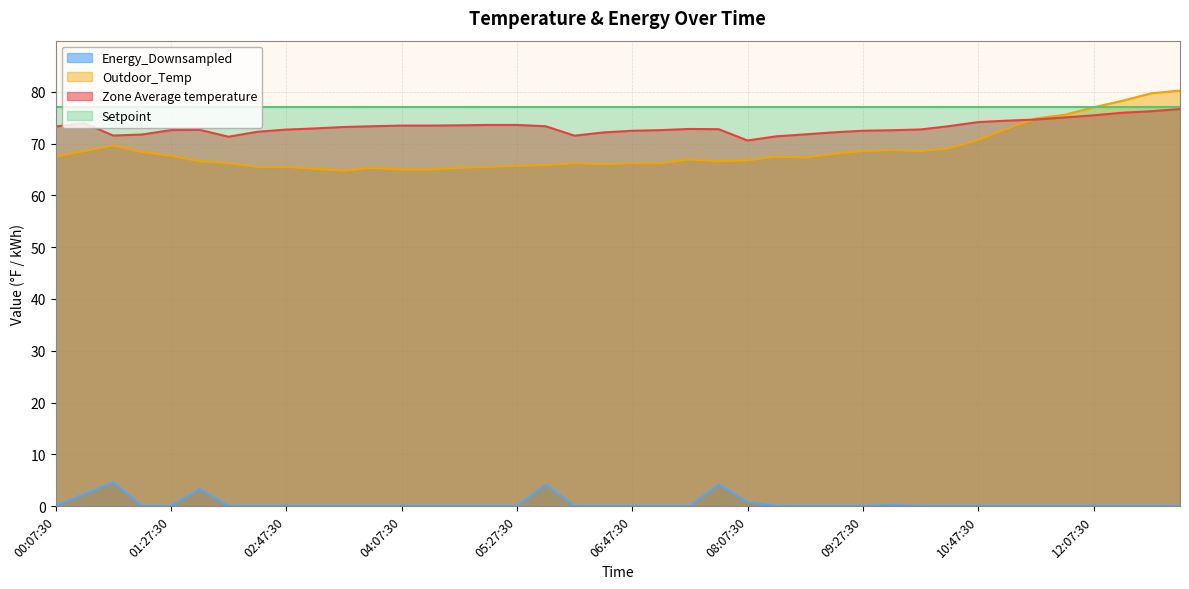

At which label is Energy_Downsampled closest to 2?

00:27:30